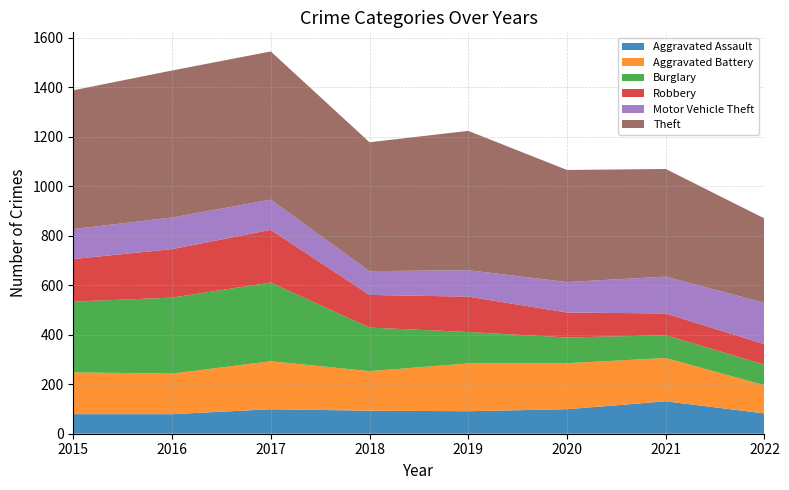

Reading left to right, what are all the values shown in this chart?

Aggravated Assault: 79	79	99	93	91	99	131	82
Aggravated Battery: 169	164	194	160	193	186	175	114
Burglary: 286	307	318	176	127	104	92	83
Robbery: 172	196	213	132	143	101	88	83
Motor Vehicle Theft: 121	128	122	96	107	123	149	167
Theft: 561	594	599	521	563	453	435	341